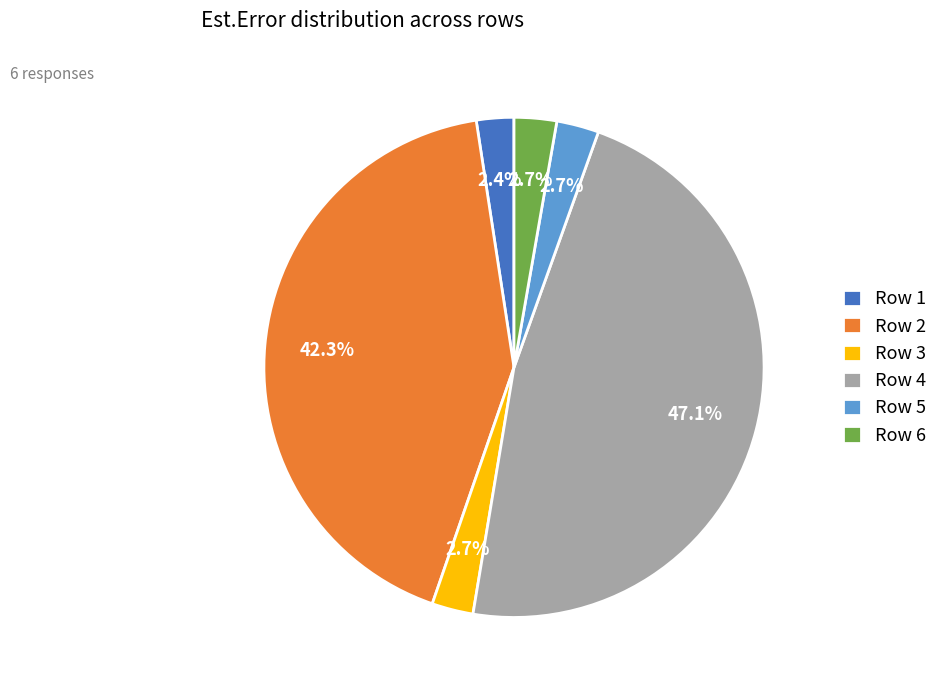

Combined, do Row 1 and Row 5 account for over 50%?

No